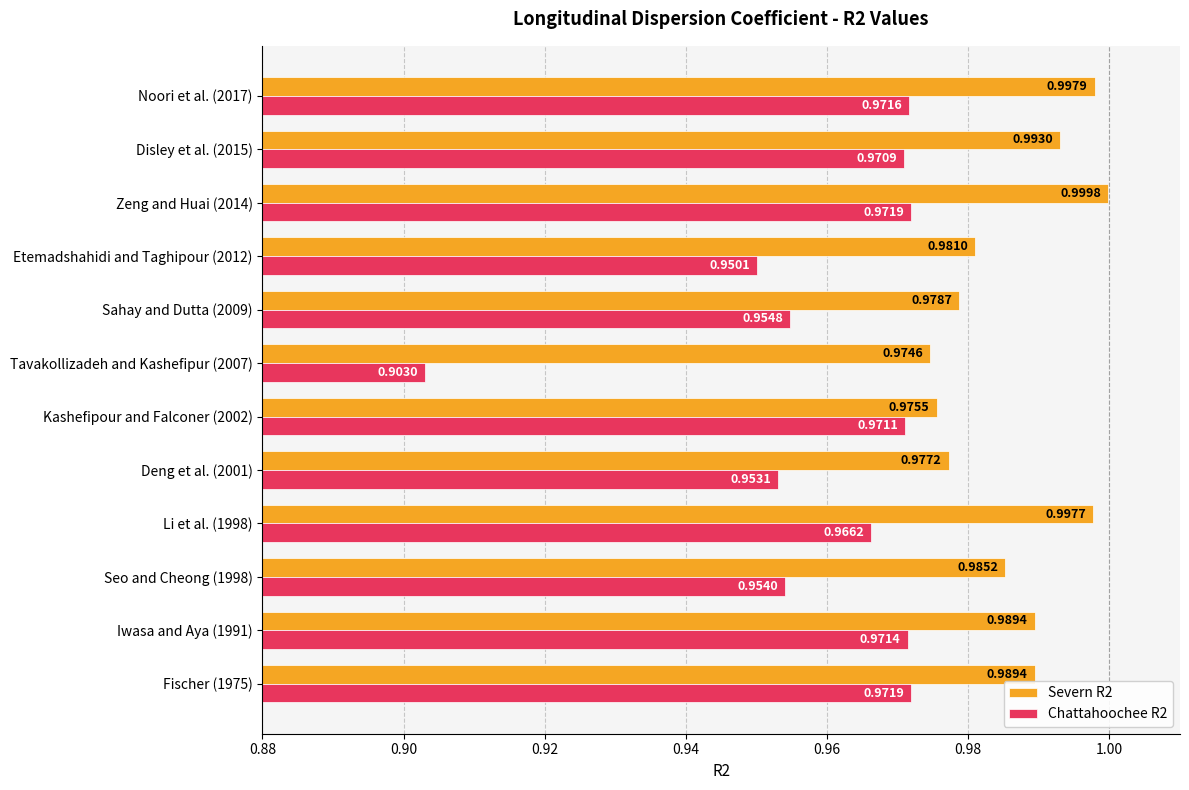

Which series has the largest total across all categories?

Severn R2